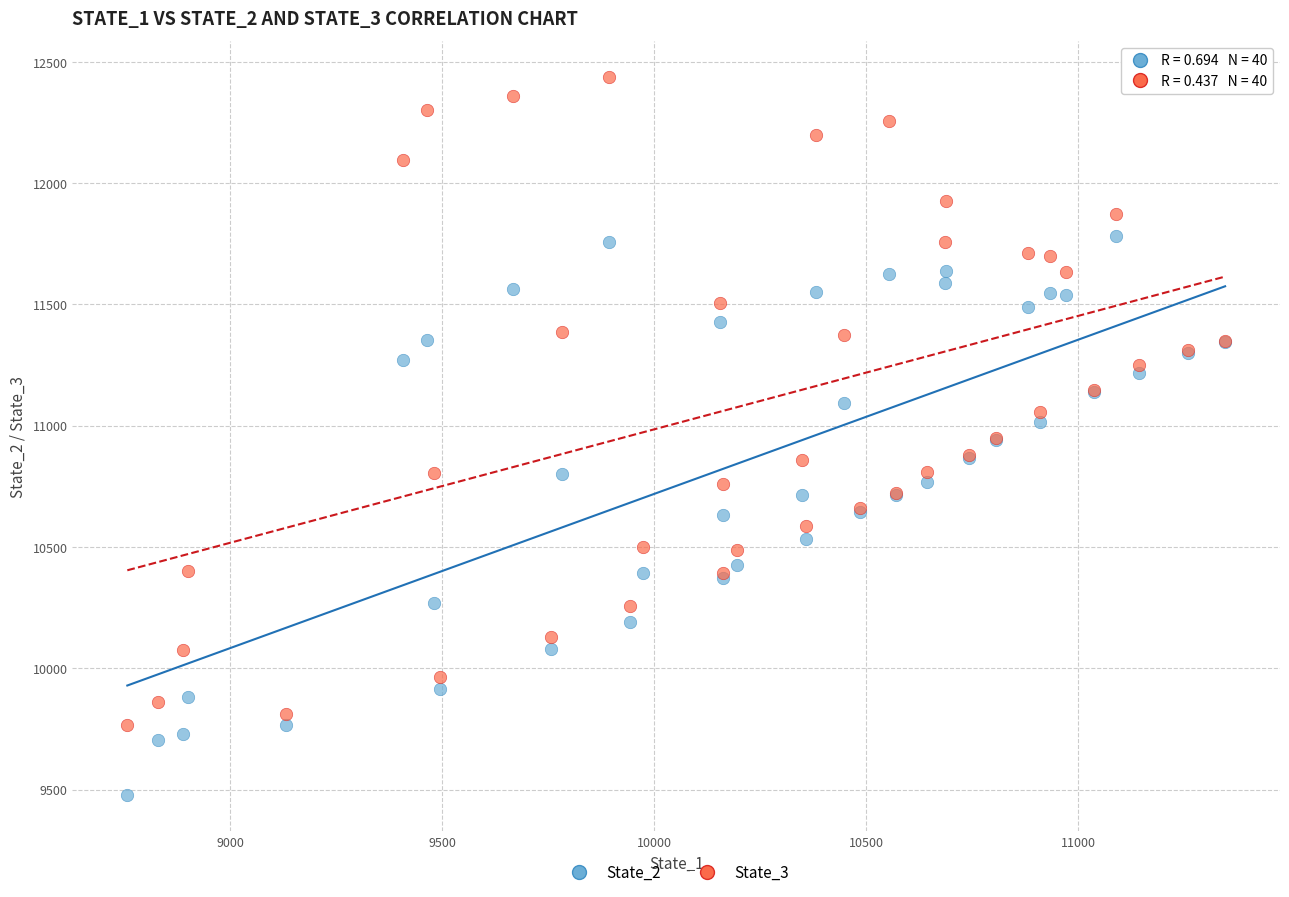

Which series has the largest Y range (max minus min)?

State_3